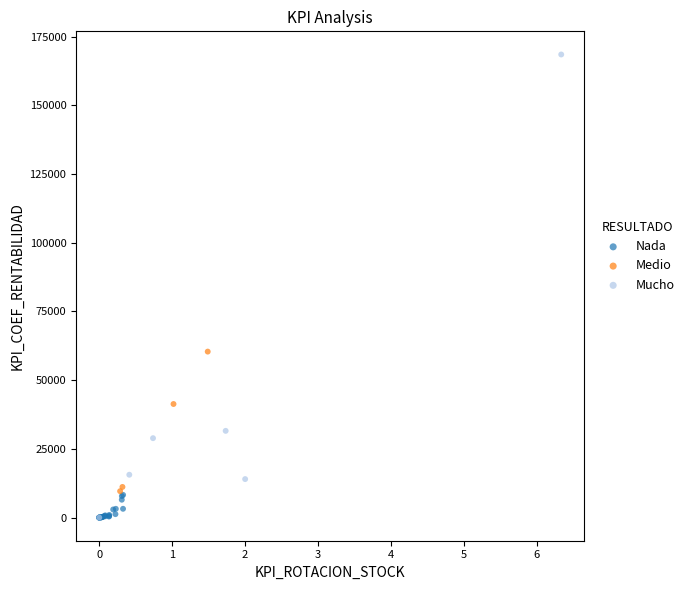

Which series contains the highest Y value?

Mucho